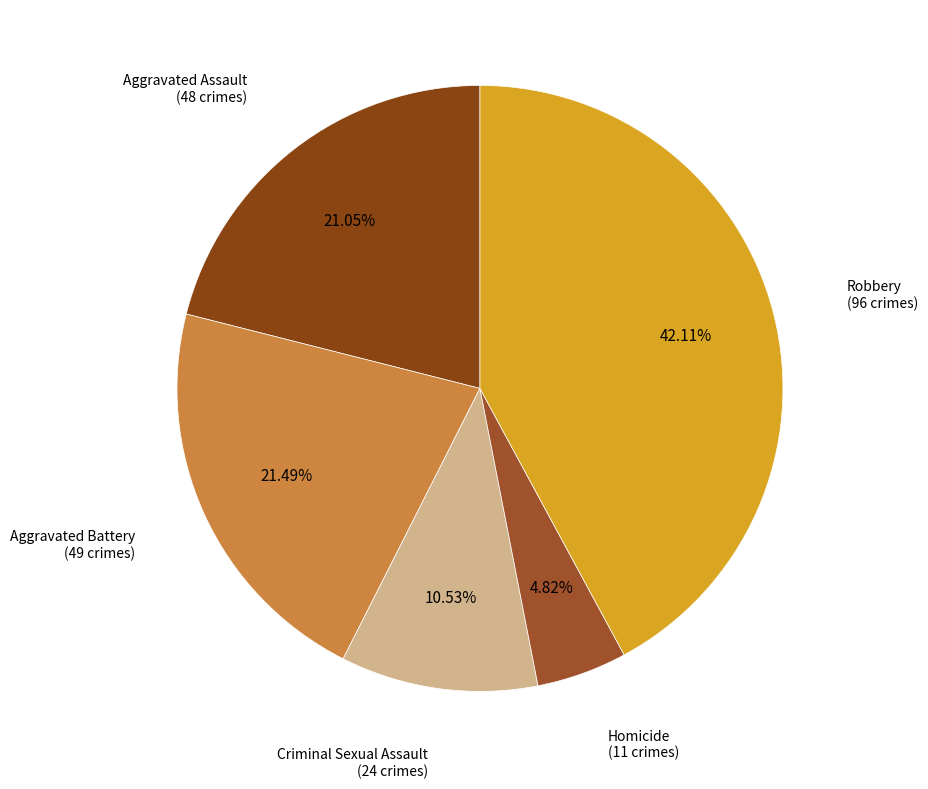

Which has a higher value, Aggravated Assault or Homicide?

Aggravated Assault